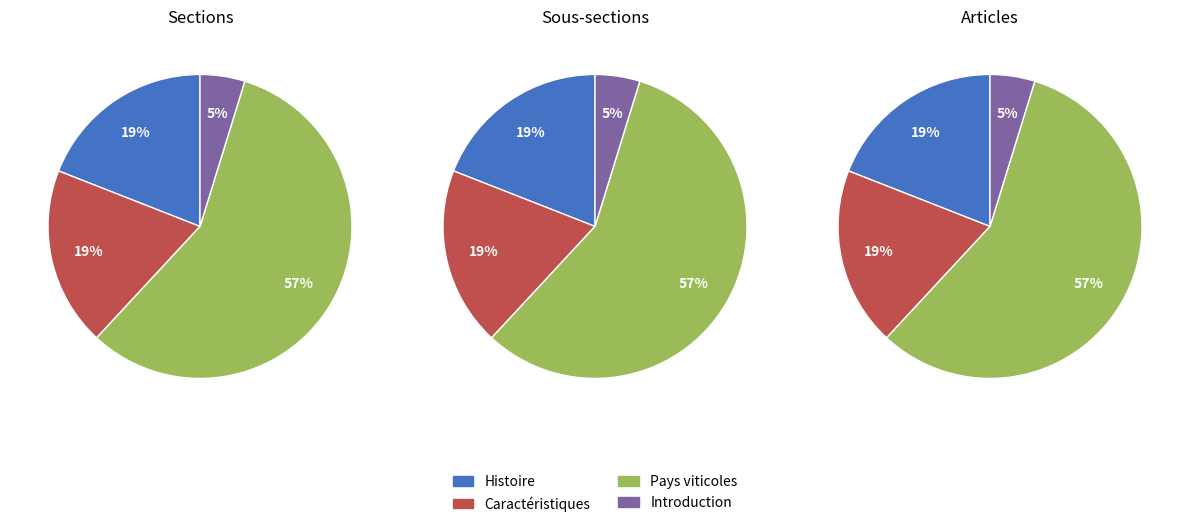

Is it true that Introduction is 11% of the pie?

False